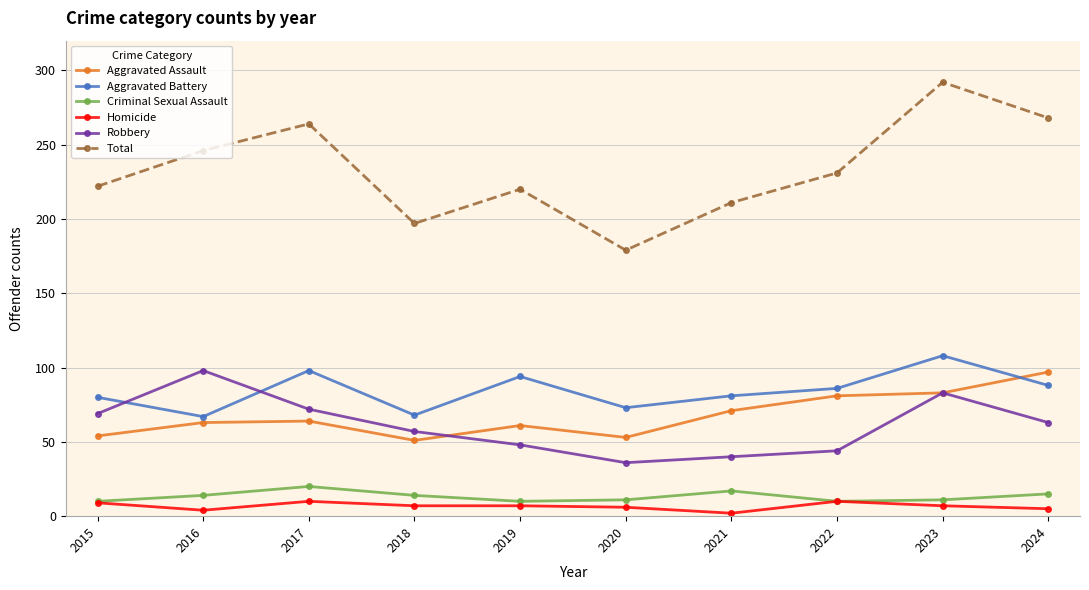

Between 2018 and 2024, which series saw the biggest shift?

Total